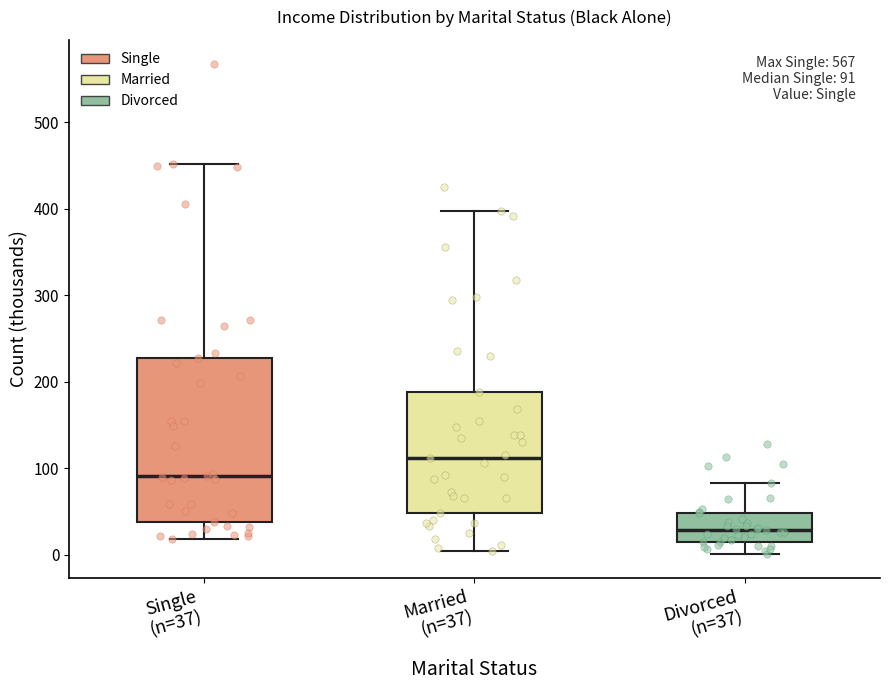

Which box has the highest median line?

Married (n=37)